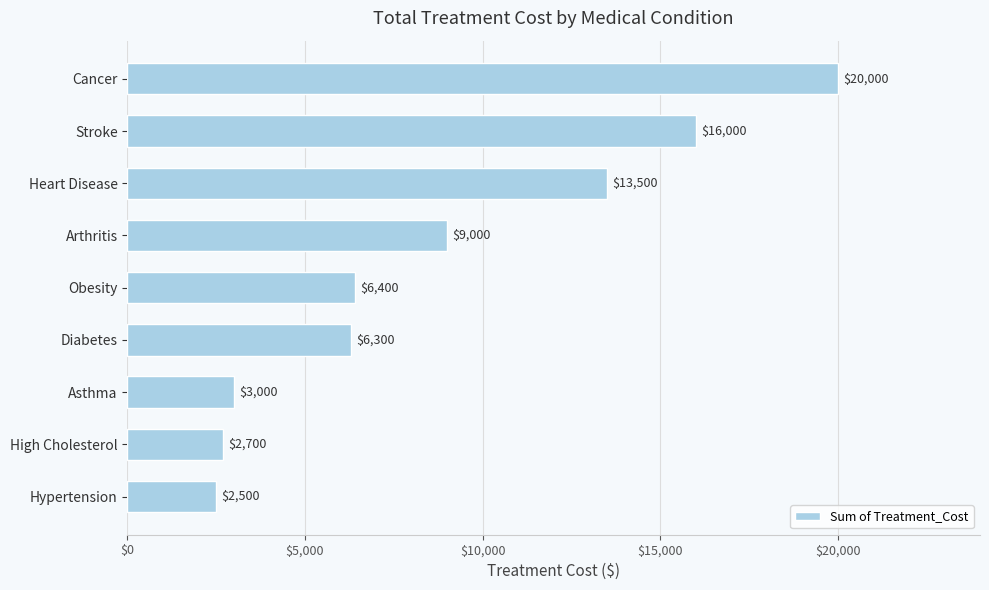

At which category does the chart reach its peak across all series?

Cancer